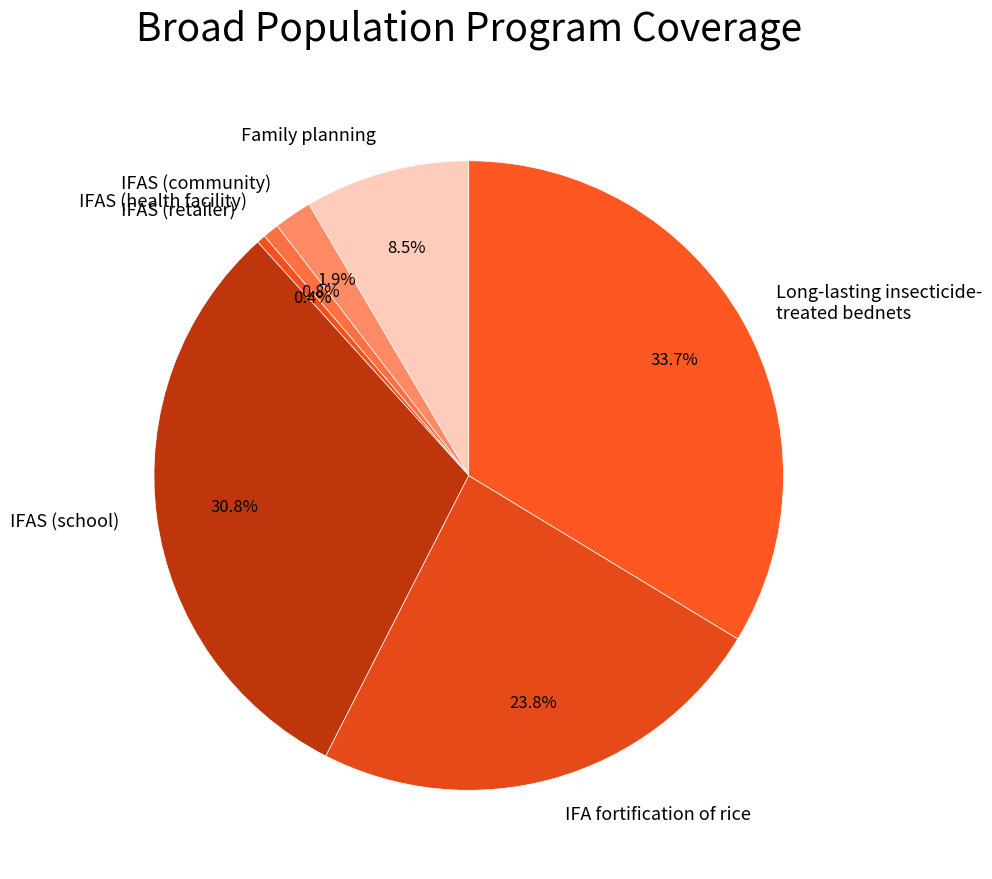

Which has a higher value, IFAS (retailer) or Family planning?

Family planning